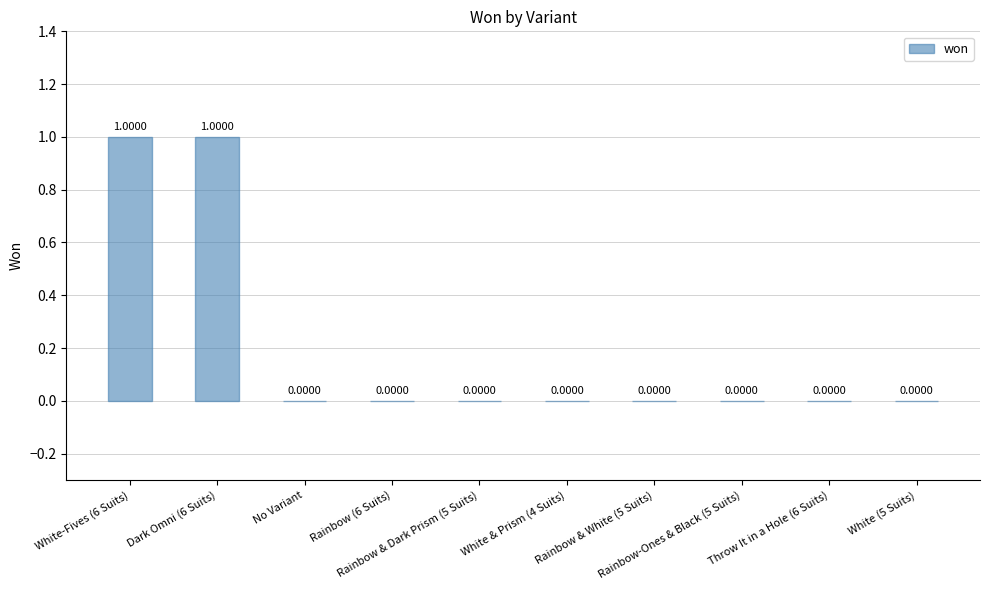

At which category does the chart reach its peak across all series?

White-Fives (6 Suits)